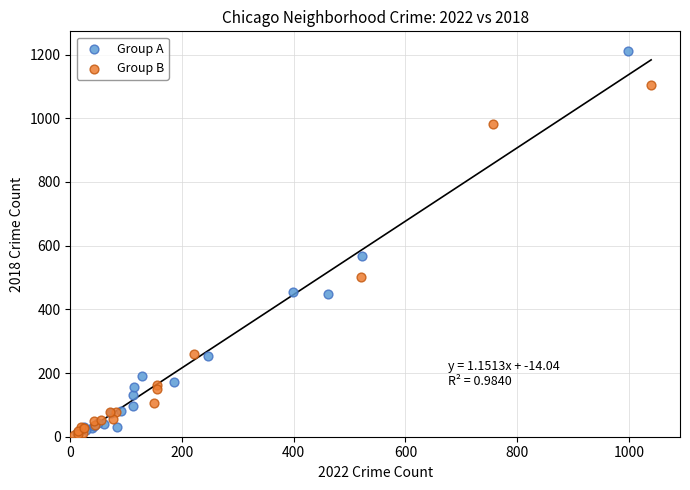

Which series contains the highest Y value?

Group A